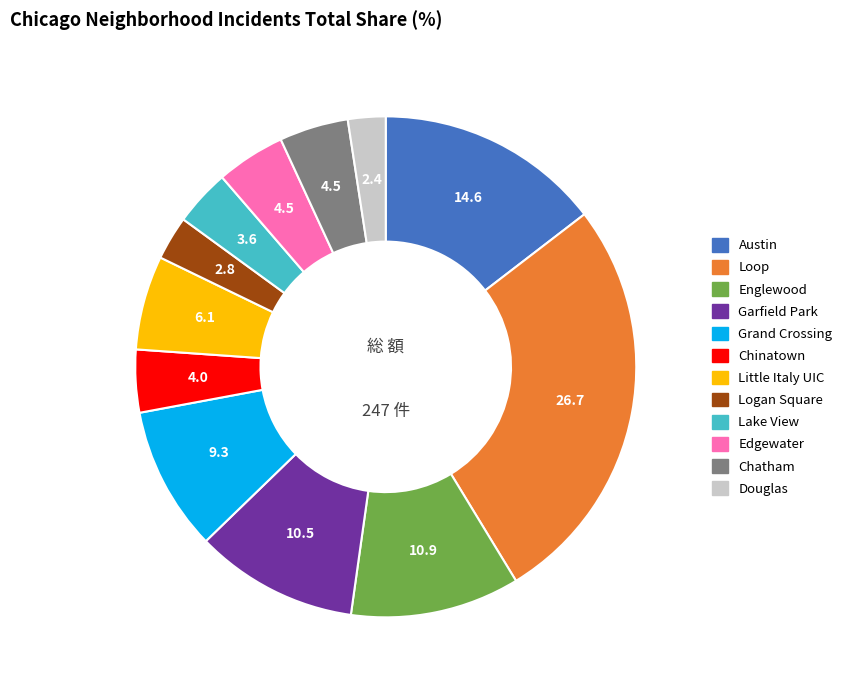

Is it true that Grand Crossing is 9% of the pie?

True